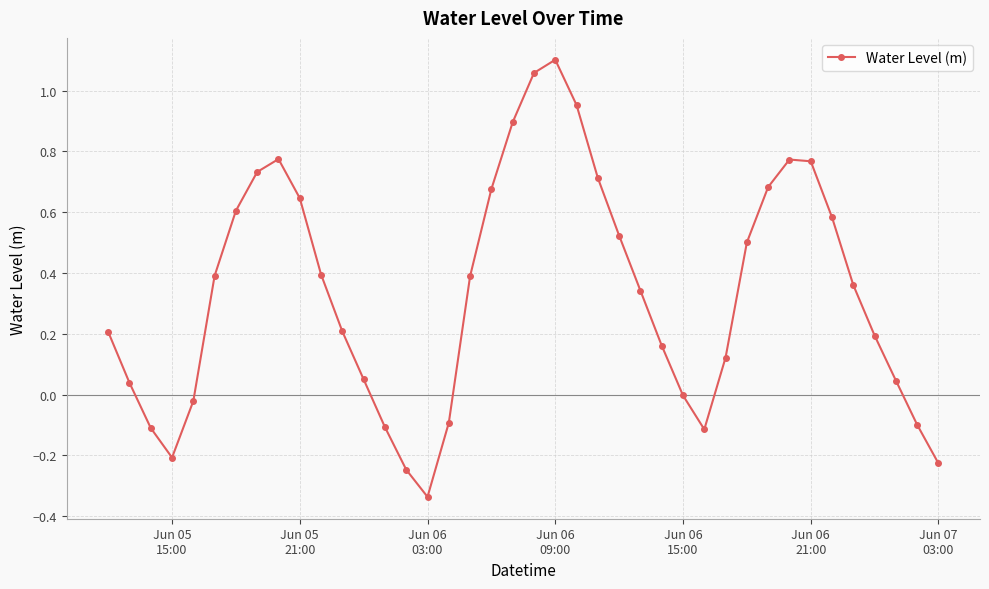

How many points are higher than both their immediate neighbors (excluding endpoints)?

3